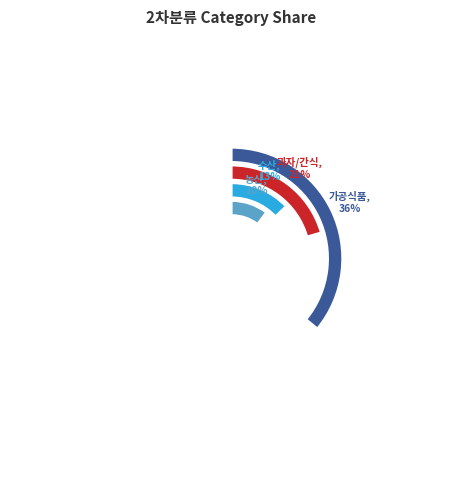

To the nearest percent, what is the combined percentage of 커피/생수/음료 and 즉석식품?

15%